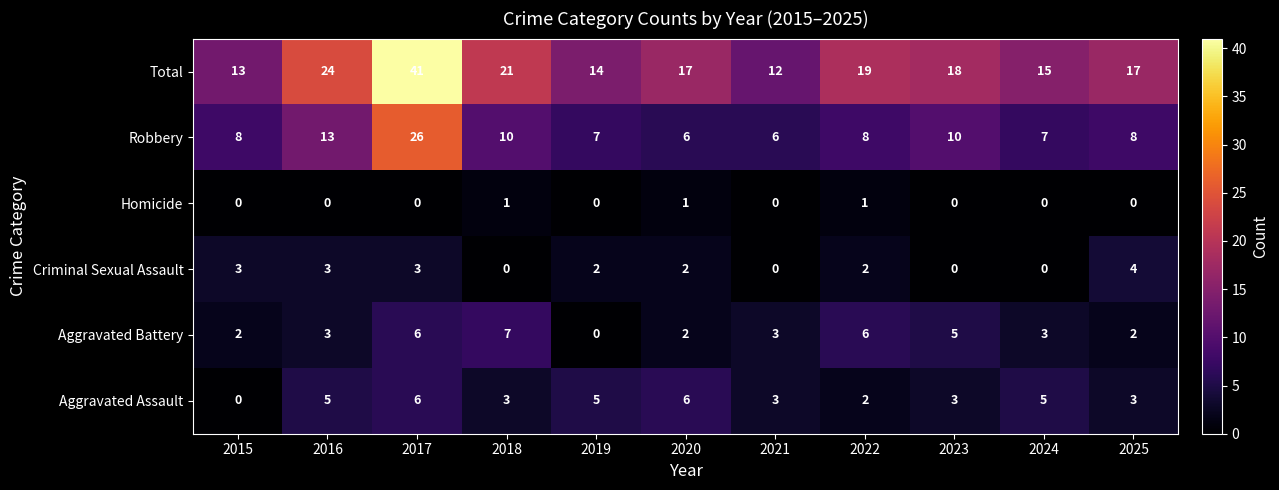

What is the difference between the highest and lowest values at 2024?

15